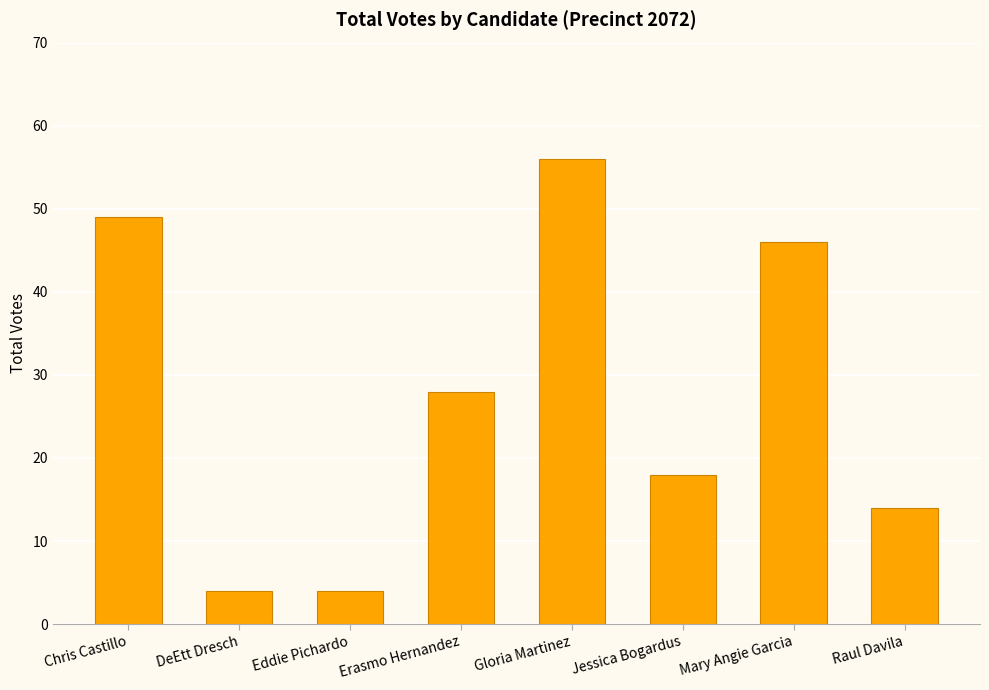

Is it true that the value at Jessica Bogardus is 18?

True